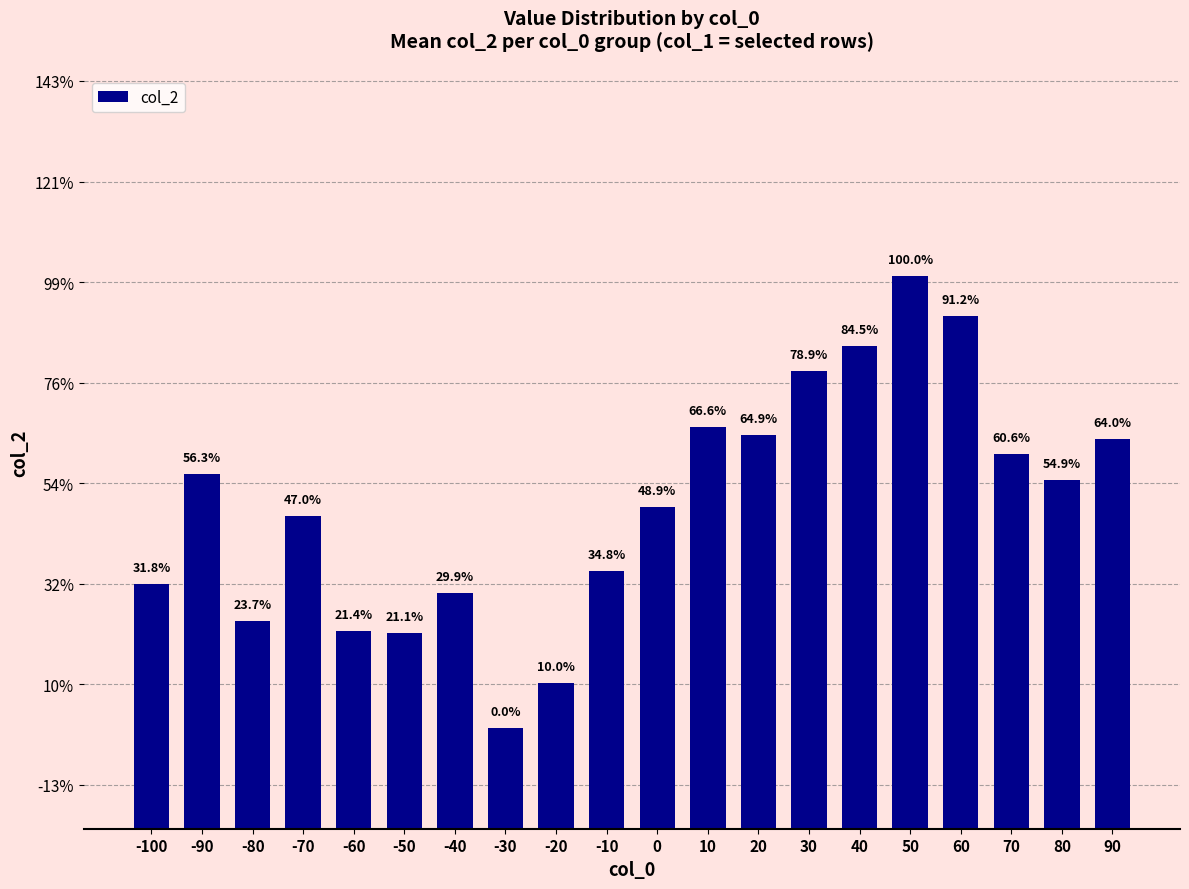

Are the bars horizontal?

No